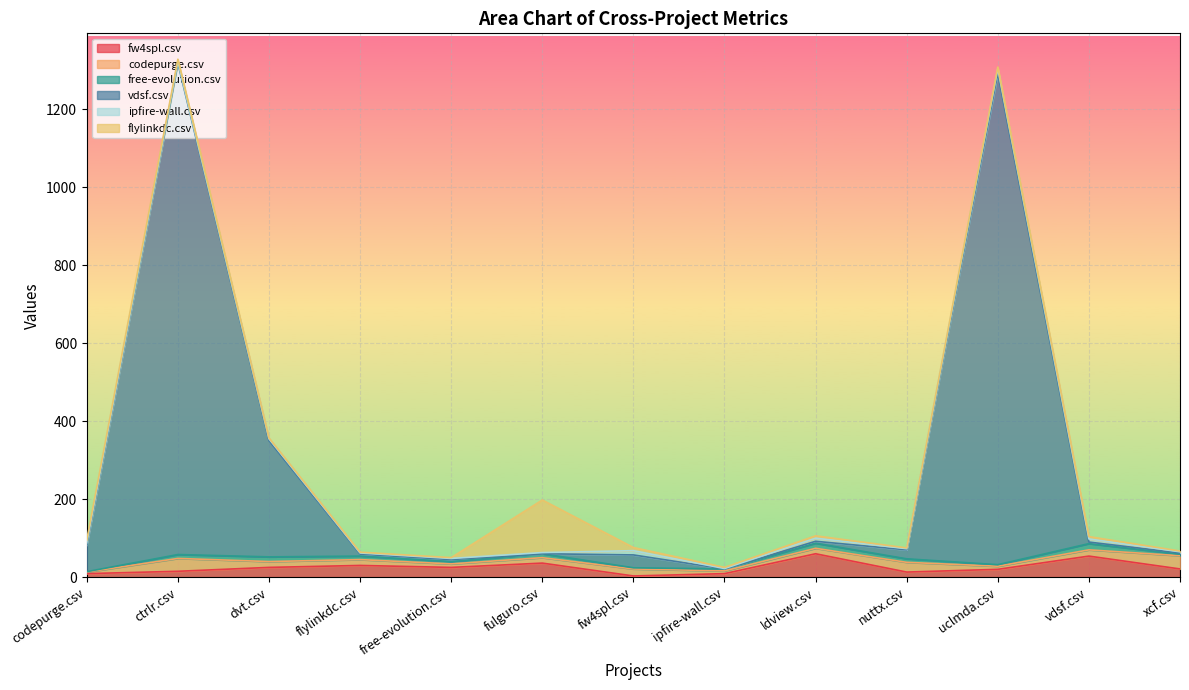

What is the lowest value of the fw4spl.csv series?

3